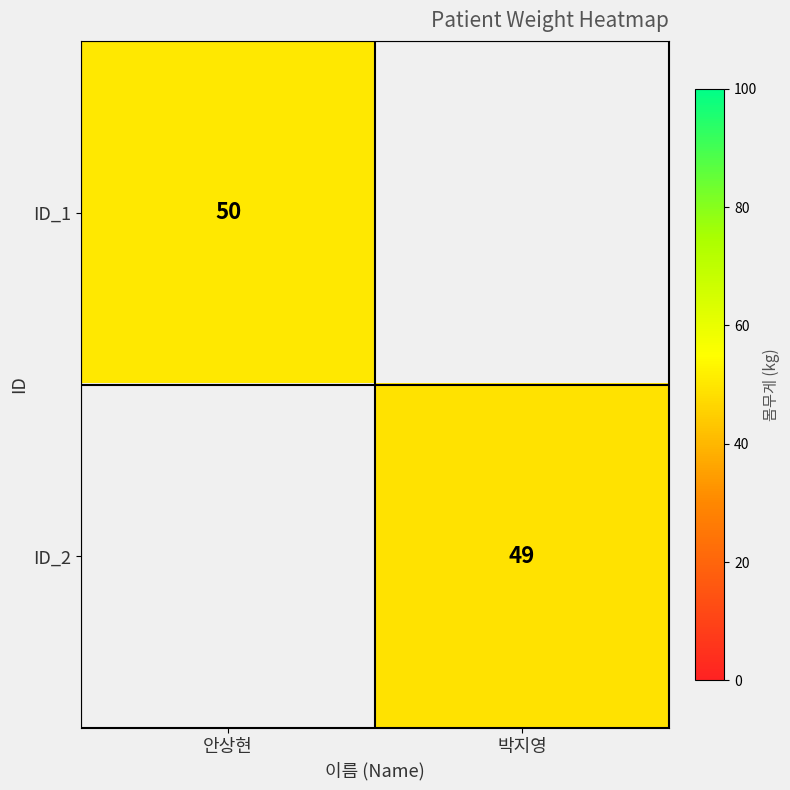

The value of ID_2 at 박지영 is 27. True or false?

False